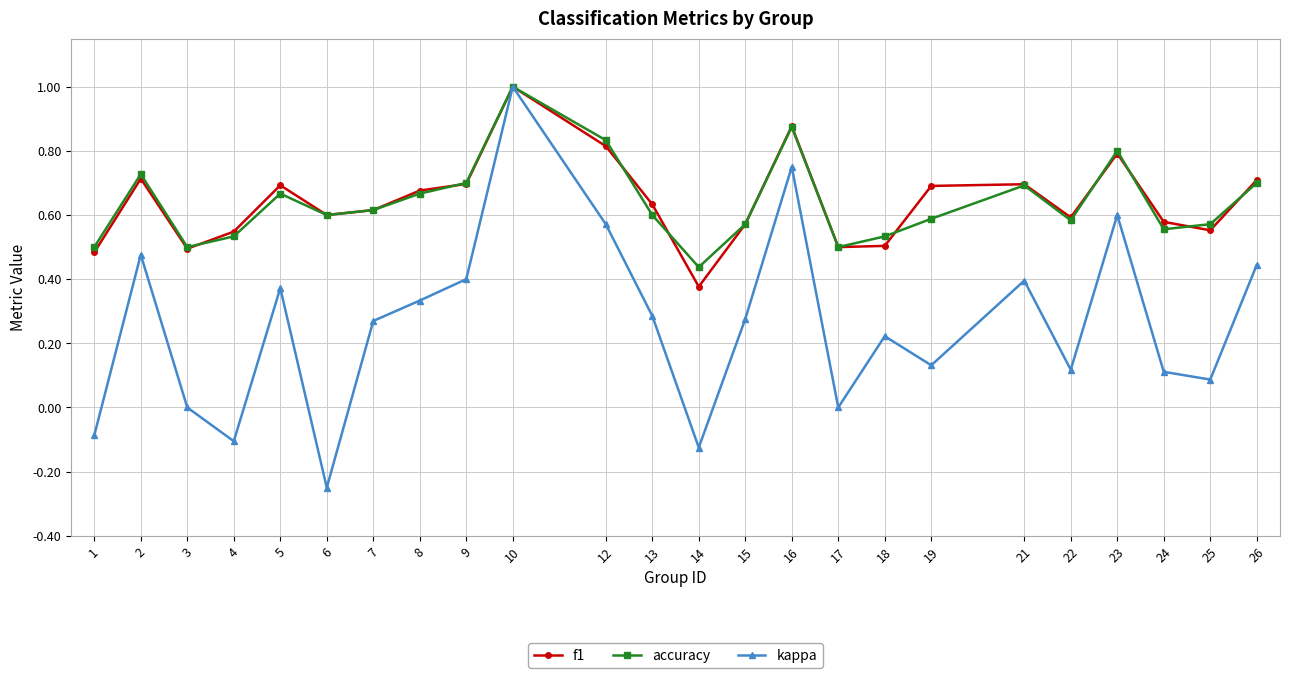

The value of accuracy at 15 is 0.6. True or false?

True